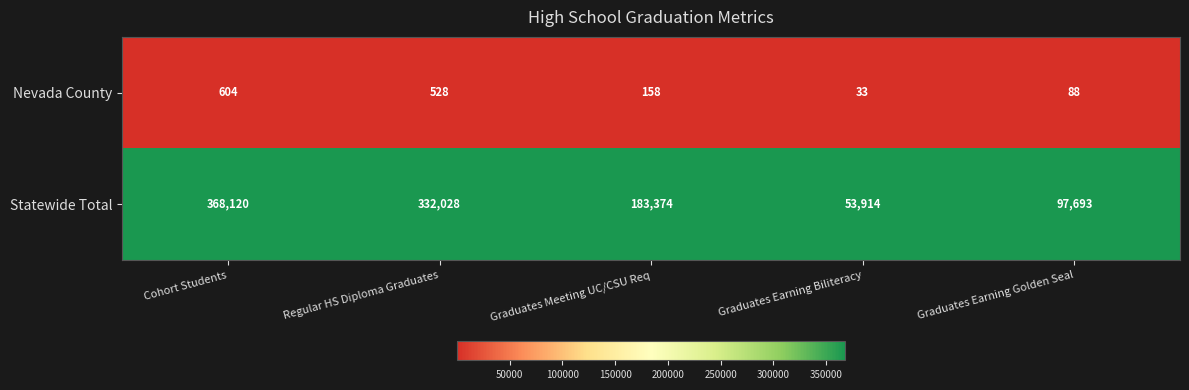

Reading right to left, extract all data points from this chart.

Nevada County: 88	33	158	528	604
Statewide Total: 97693	53914	183374	332028	368120